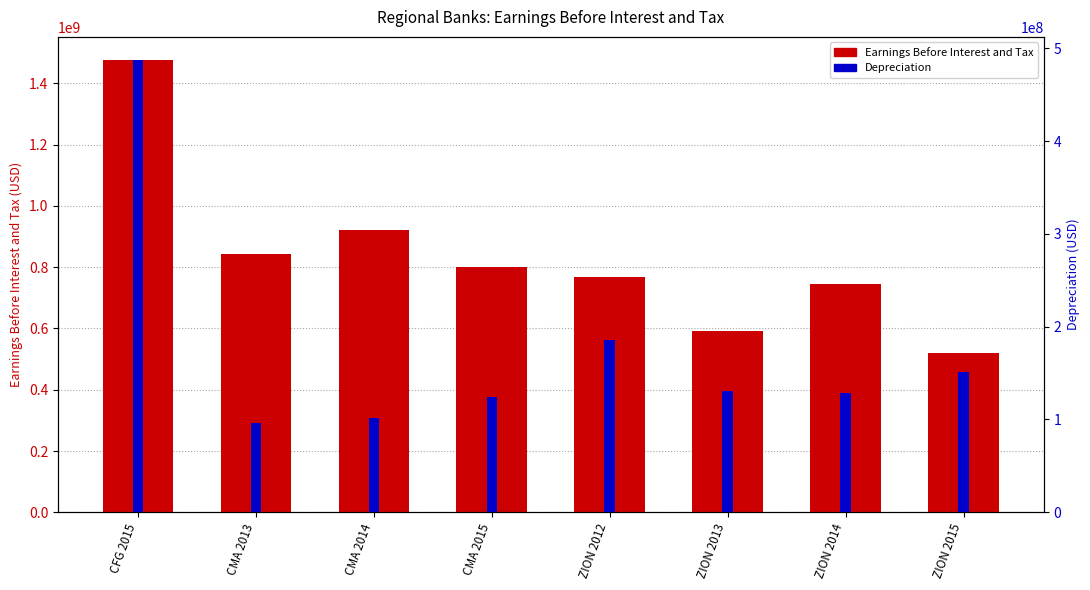

At which category is the sum across all series the highest?

CFG 2015